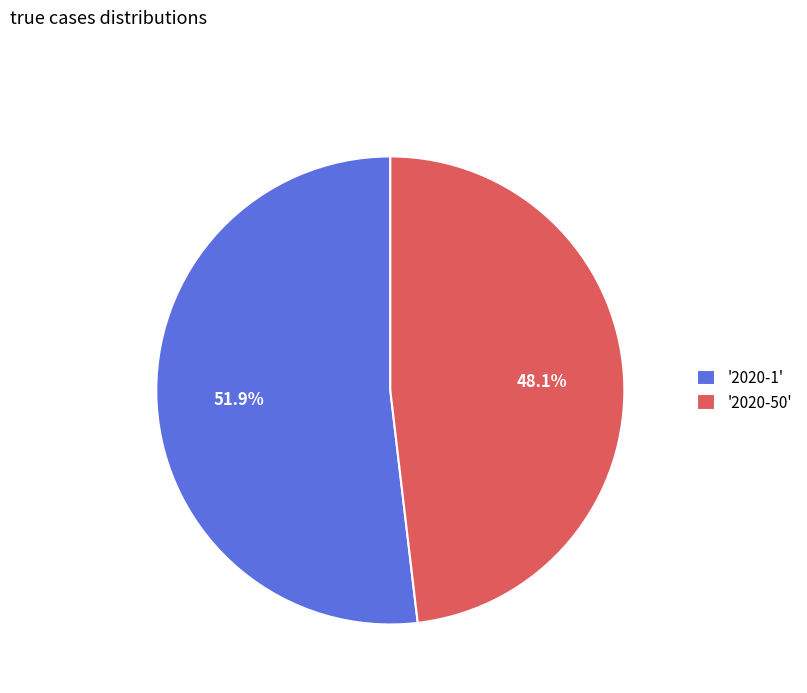

Does any single category account for the majority?

Yes